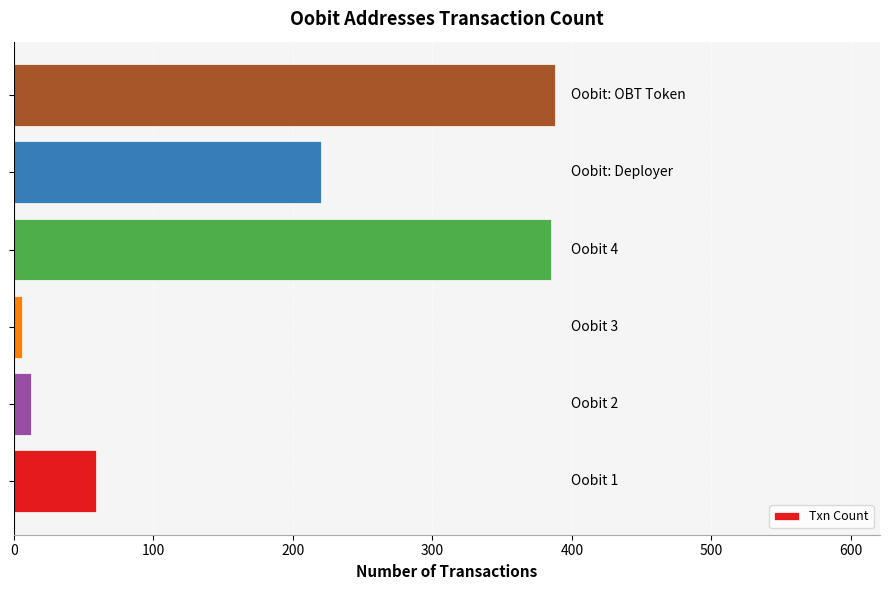

How many categories are shown in the chart?

6